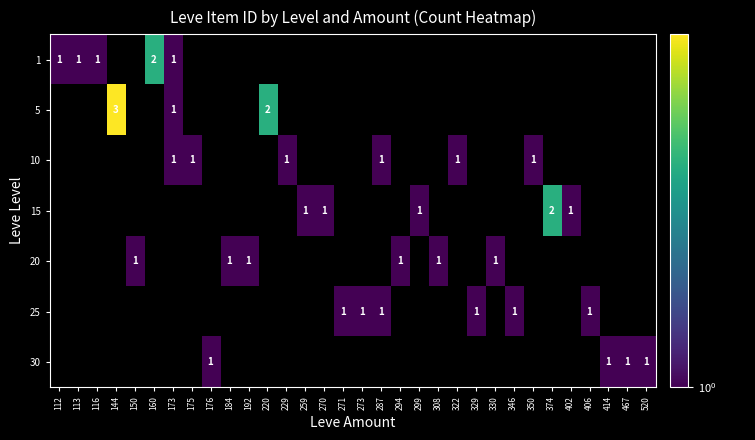

True or false: 20 has a value of 2 at 192.

False